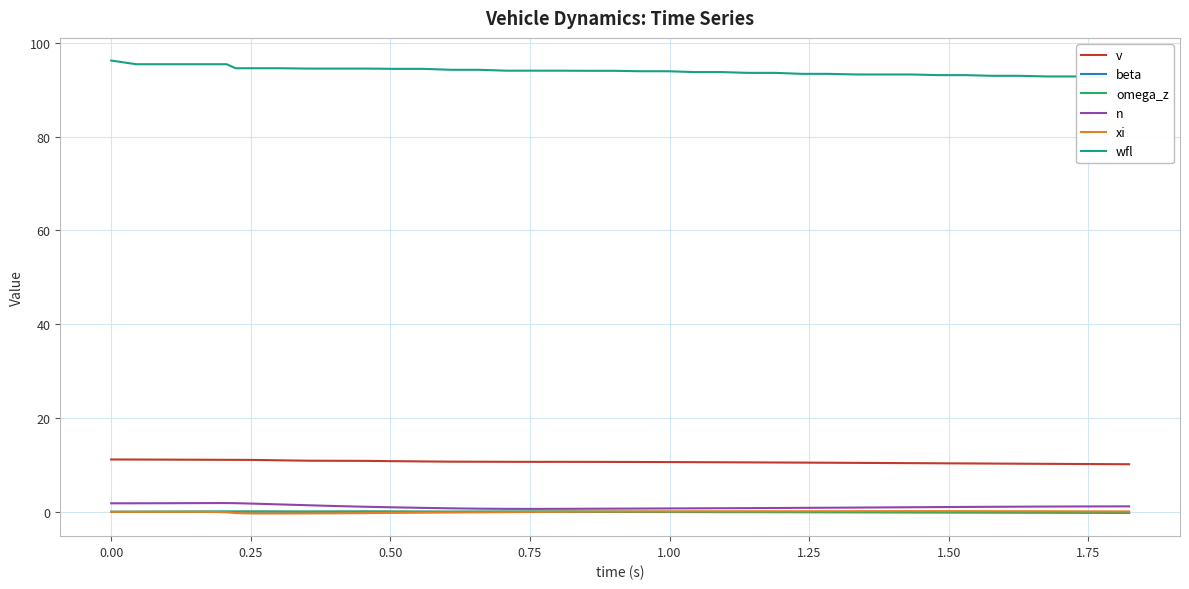

True or false: xi and v cross at least once.

False